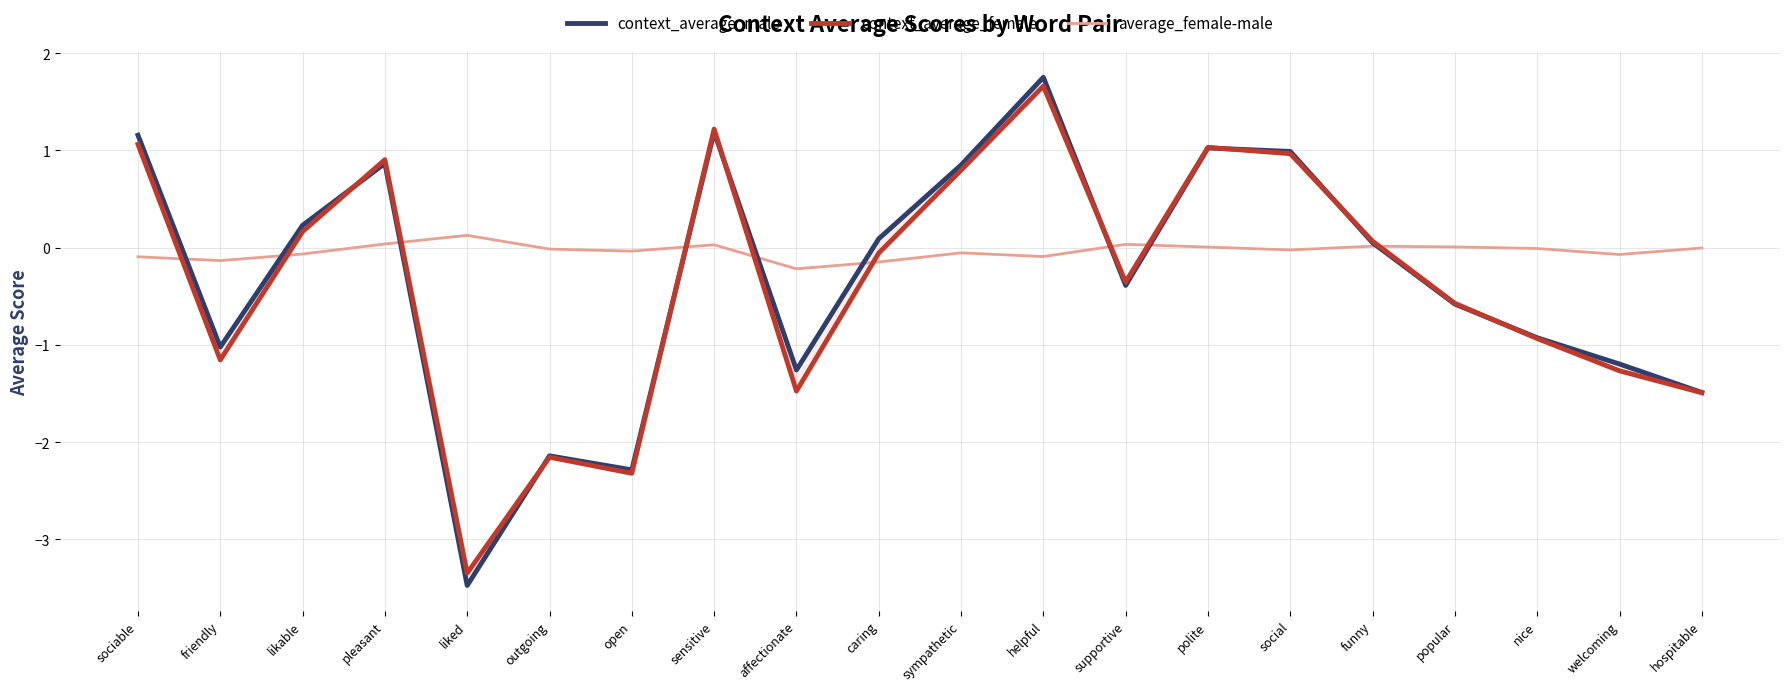

What is the approximate value of context_average_male at funny?

0.1